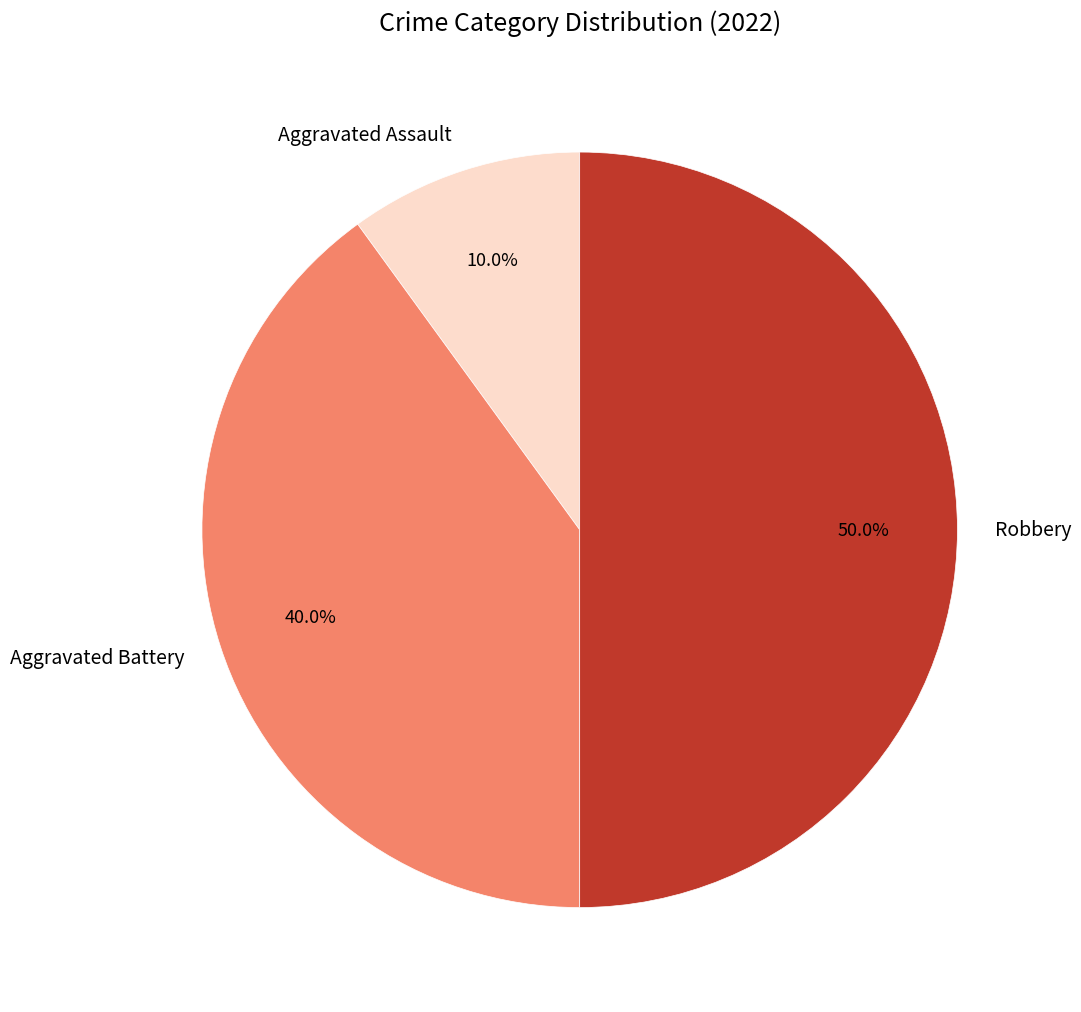

How much of the chart is everything except Robbery?

50.0%